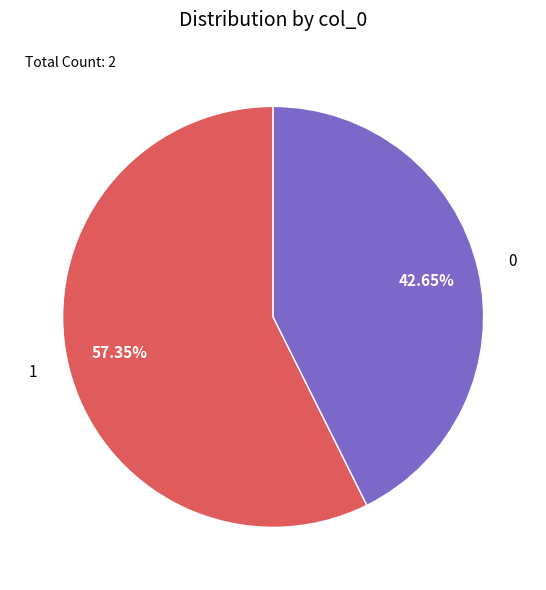

The 0 slice represents 33% of the pie. True or false?

False